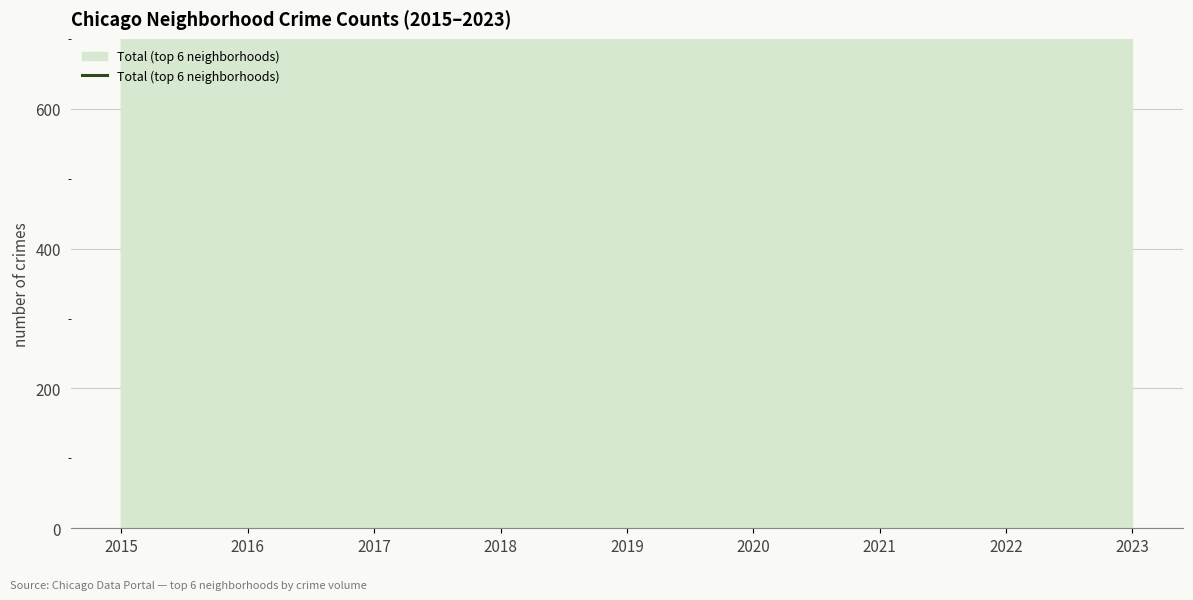

Which label corresponds to the largest value in the chart?

2017